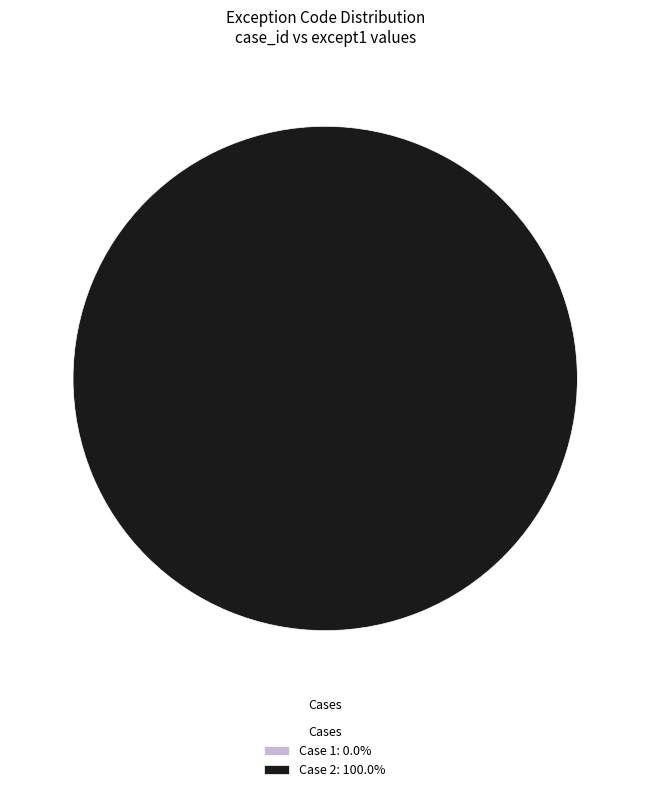

Rank the categories by value from lowest to highest.

1, 2